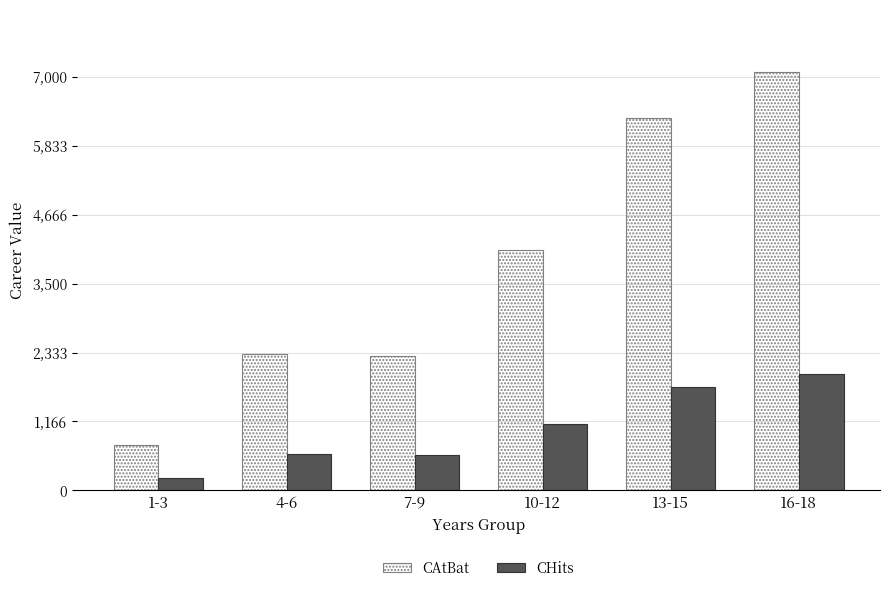

Which series has the widest spread of values?

CAtBat